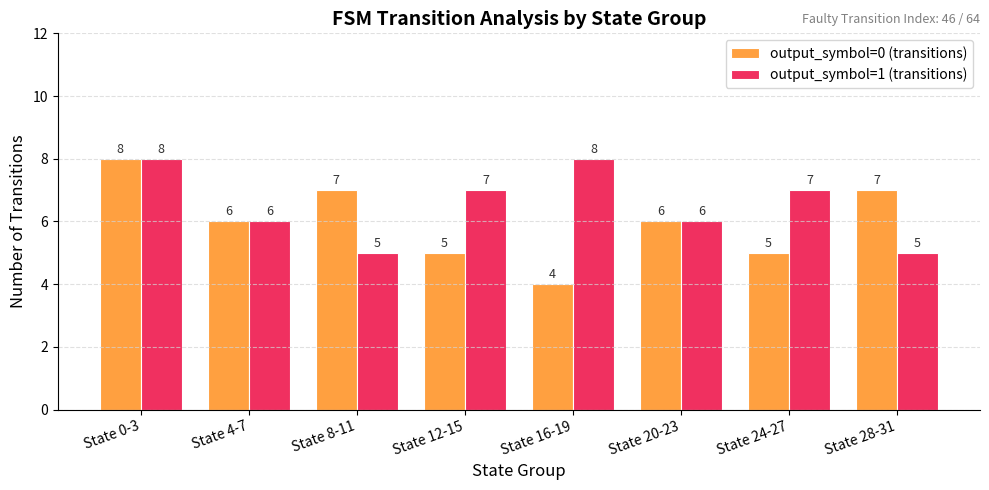

Read the output_symbol=1 (transitions) value at State 16-19.

8